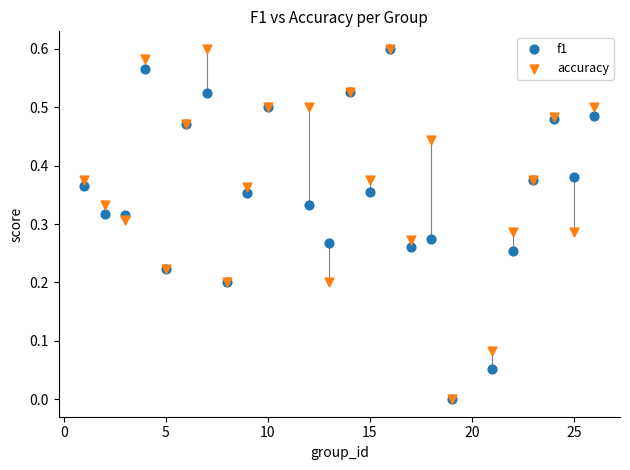

What are all the series names shown in the legend?

f1, accuracy